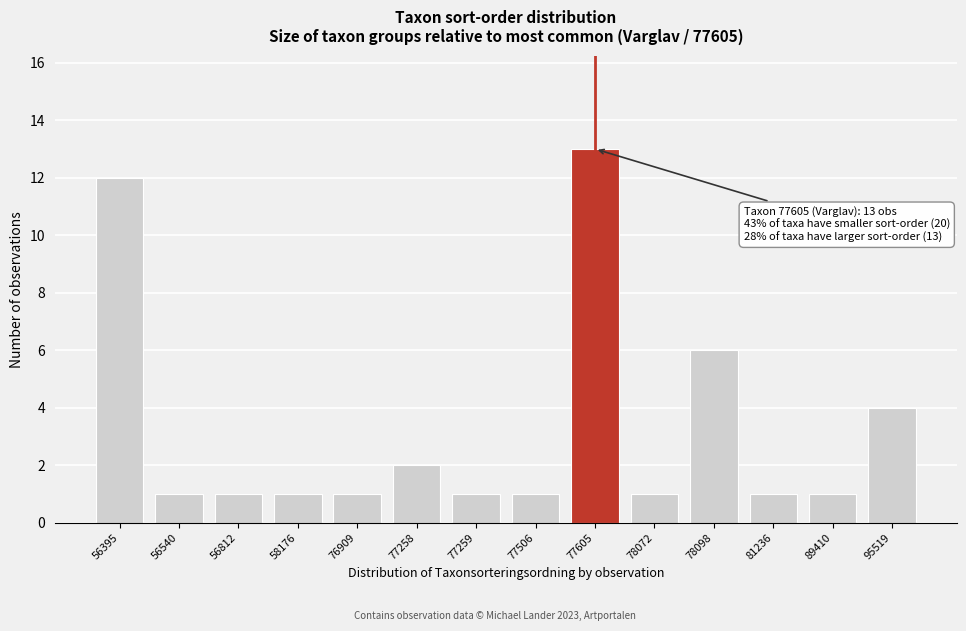

Reading left to right, list all the values displayed in this chart.

56395=12	56540=1	56812=1	58176=1	76909=1	77258=2	77259=1	77506=1	77605=13	78072=1	78098=6	81236=1	89410=1	95519=4